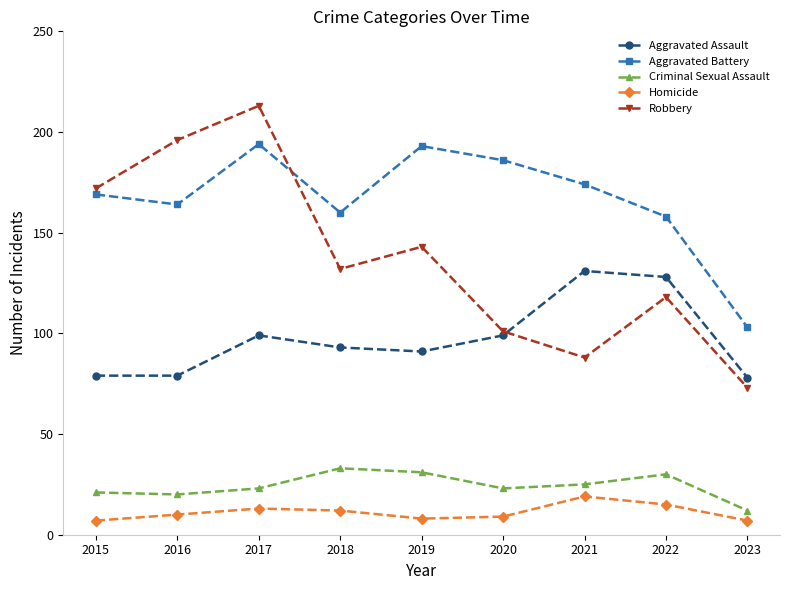

What is the difference between the maximum and minimum values in the Aggravated Battery series?

91